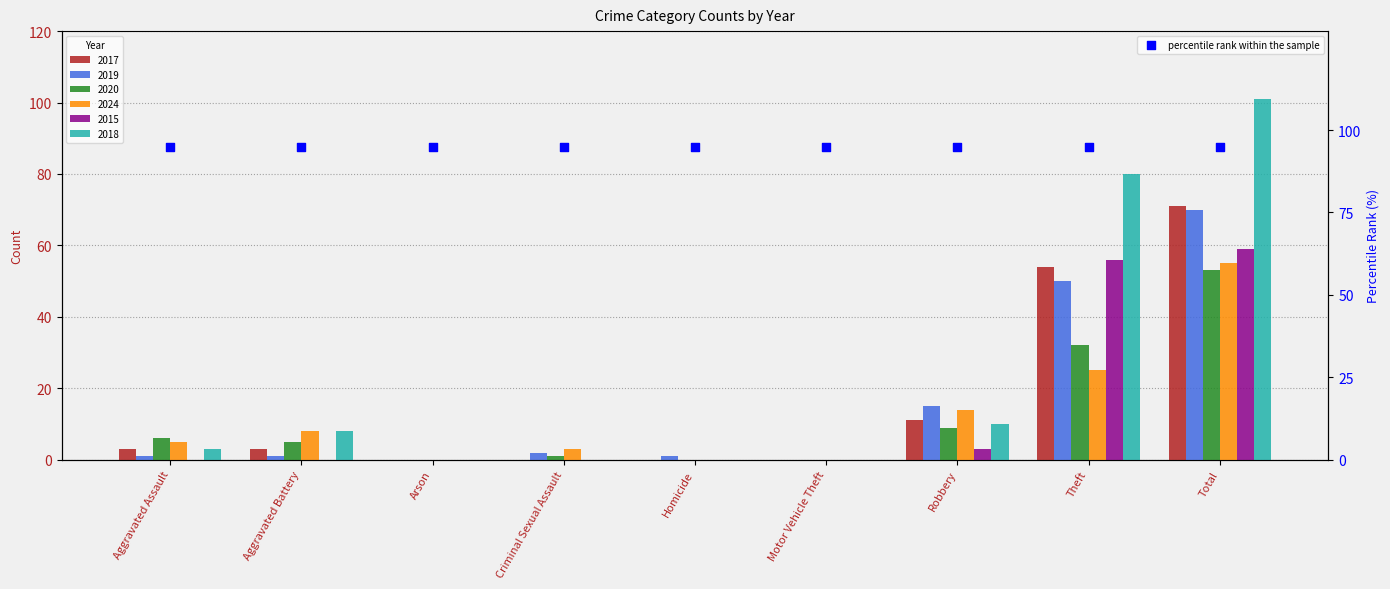

Which series has the largest Y range (max minus min)?

2018